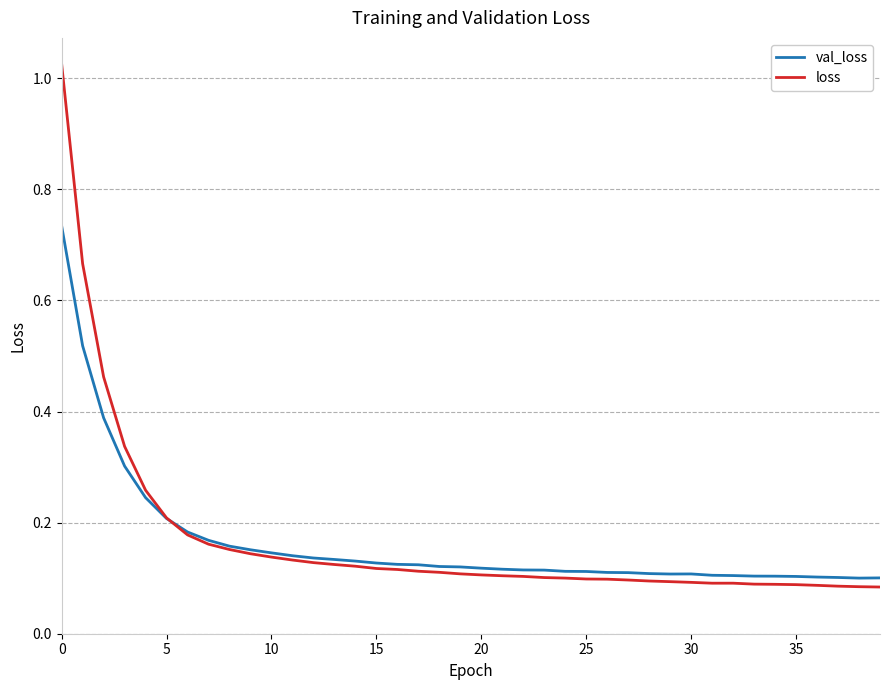

Which series has the widest spread of values?

loss